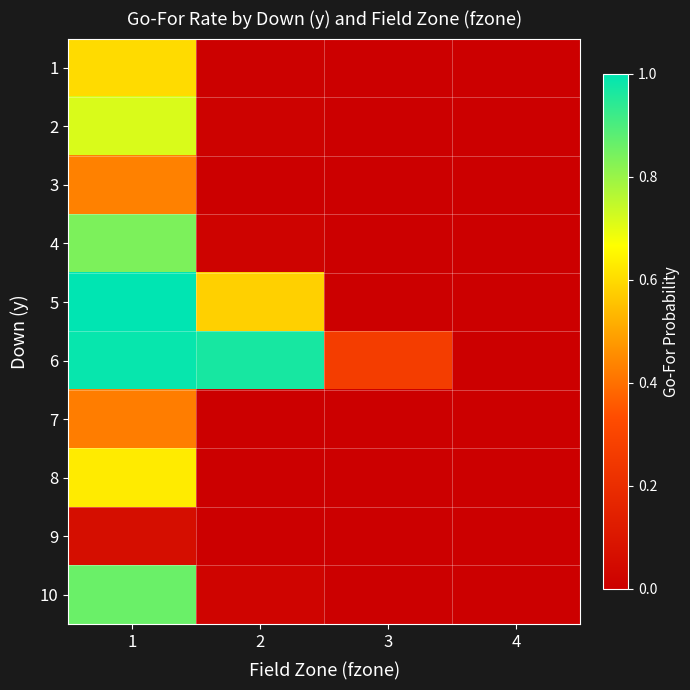

At 3, list the series in order from smallest to largest.

1, 2, 3, 4, 7, 8, 9, 10, 5, 6